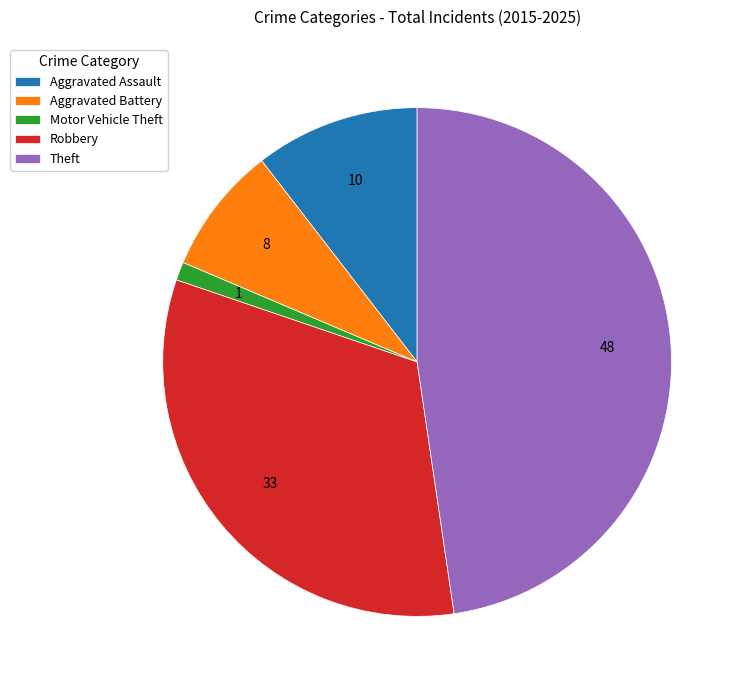

Count the number of slices in the pie.

5